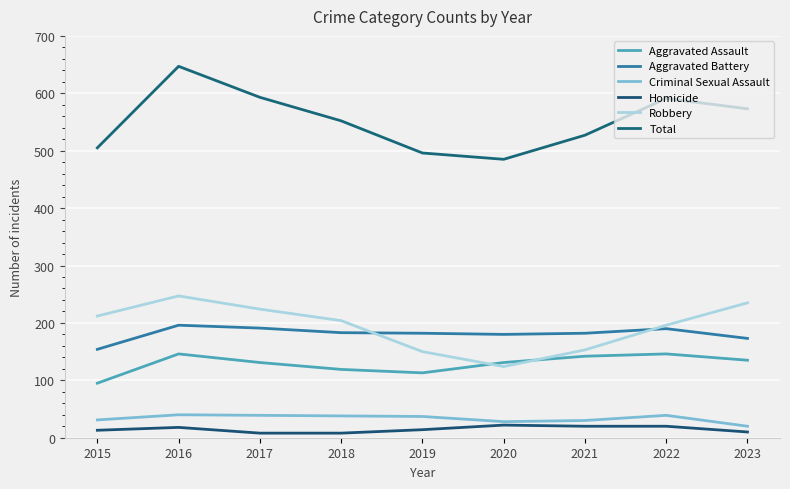

Is this an area chart (filled region under the line)?

No